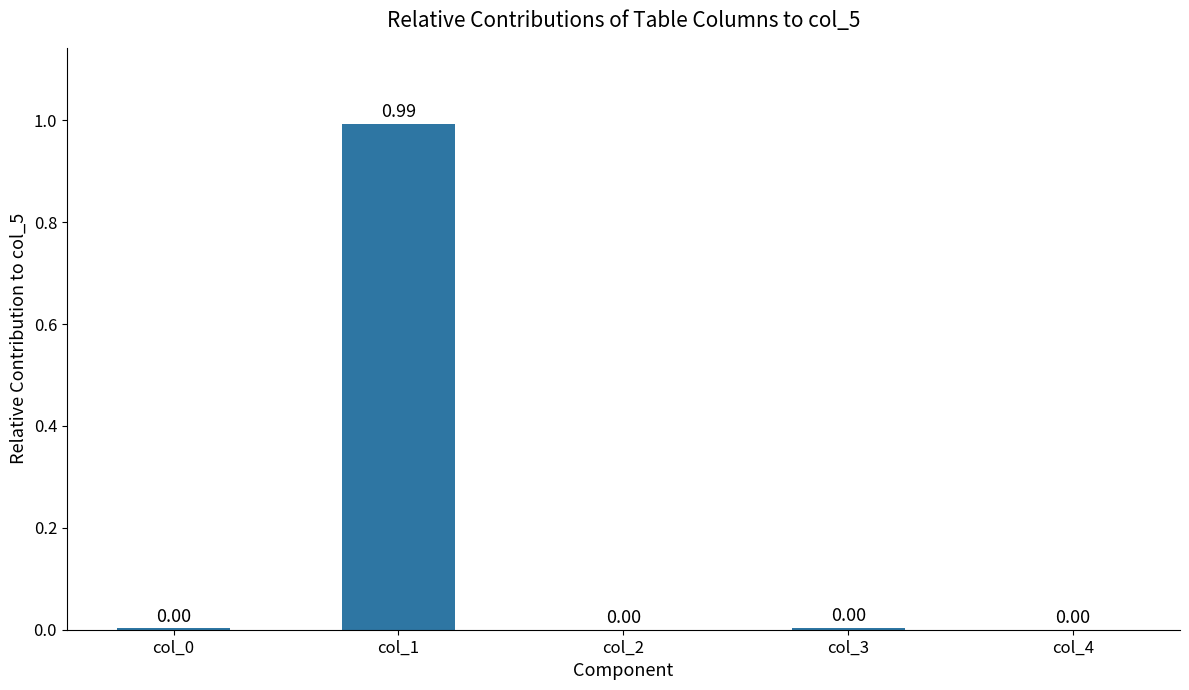

Is it true that the value at col_0 is 0.0?

True